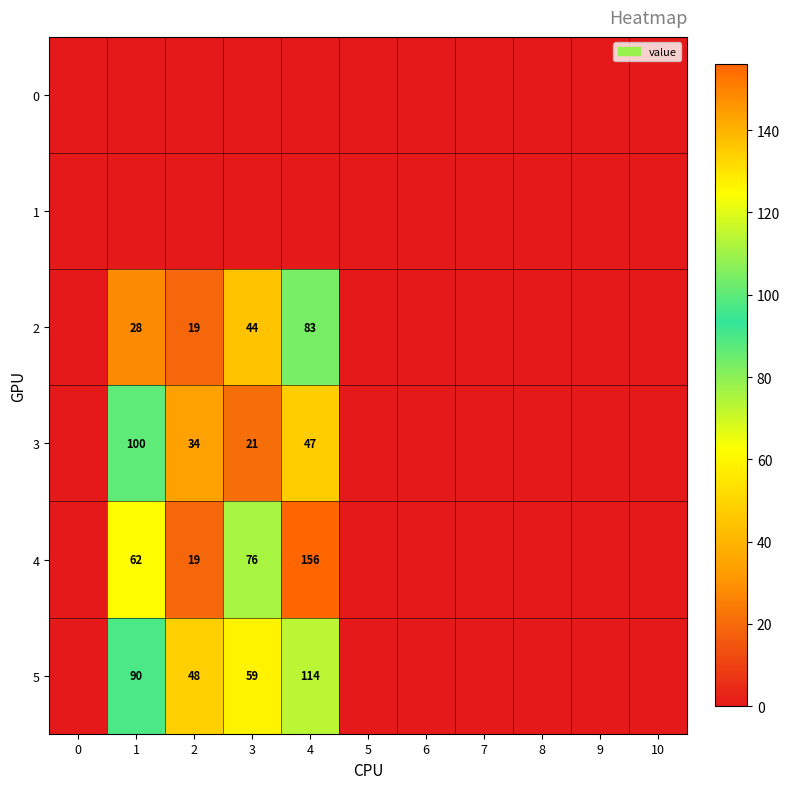

The 2 series shows 28 at 1. True or false?

True